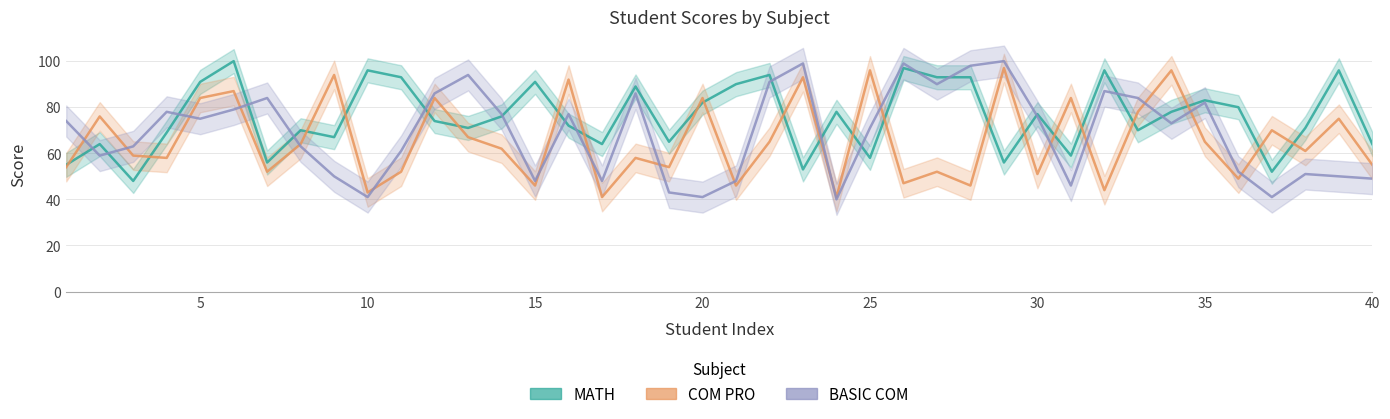

Which series has the largest total across all categories?

MATH